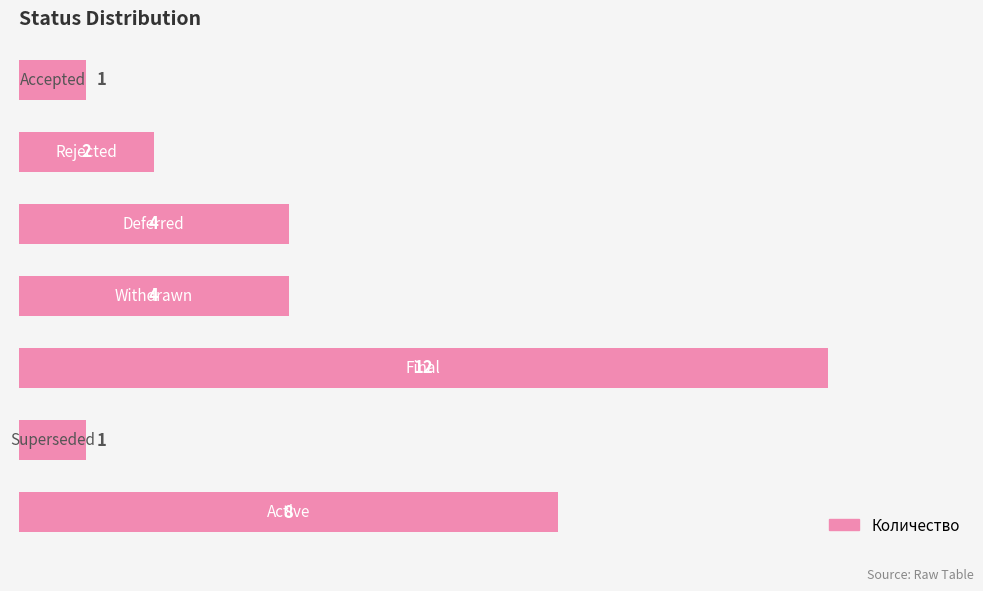

What is the maximum value shown in the chart?

12